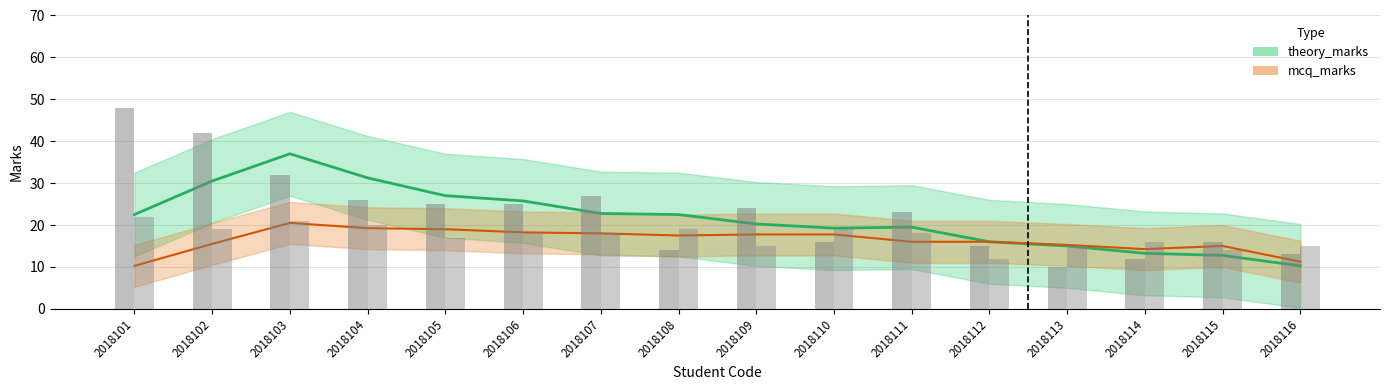

Which series has the largest total across all categories?

theory_marks